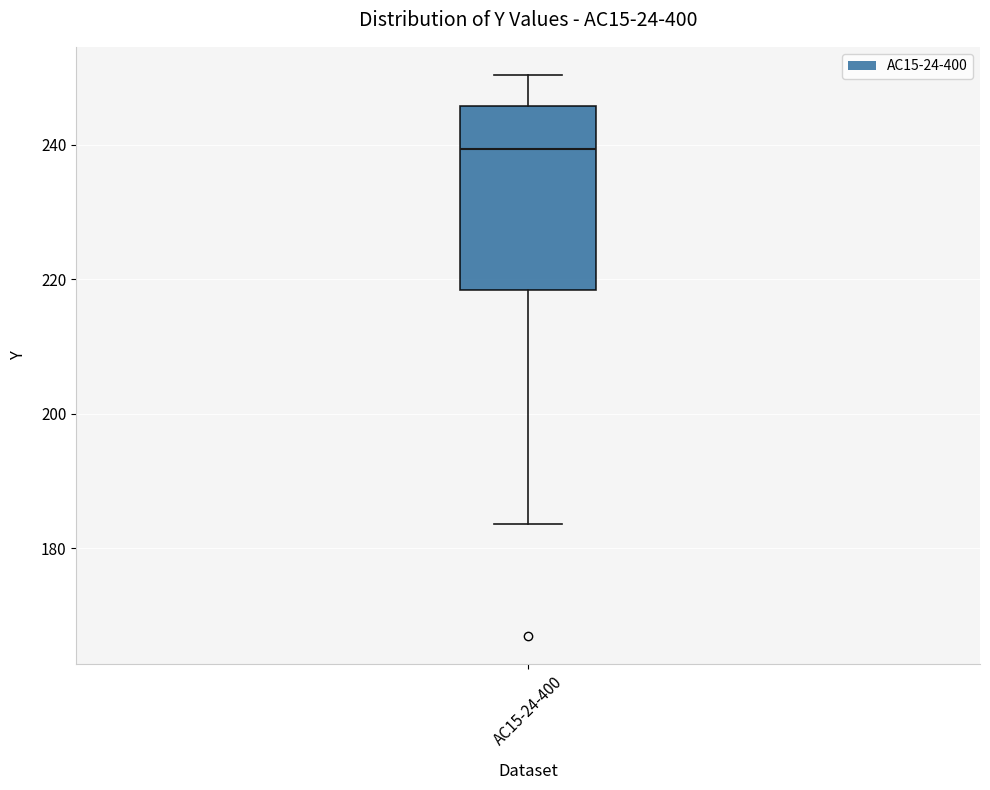

Transcribe this box plot: give where the median line is, the range the box spans, and where the two whiskers end, as read against the y-axis. The values are not printed on the chart, so give them approximately, as read against the axis.

median 240, box 218 to 246, whiskers 184 to 250